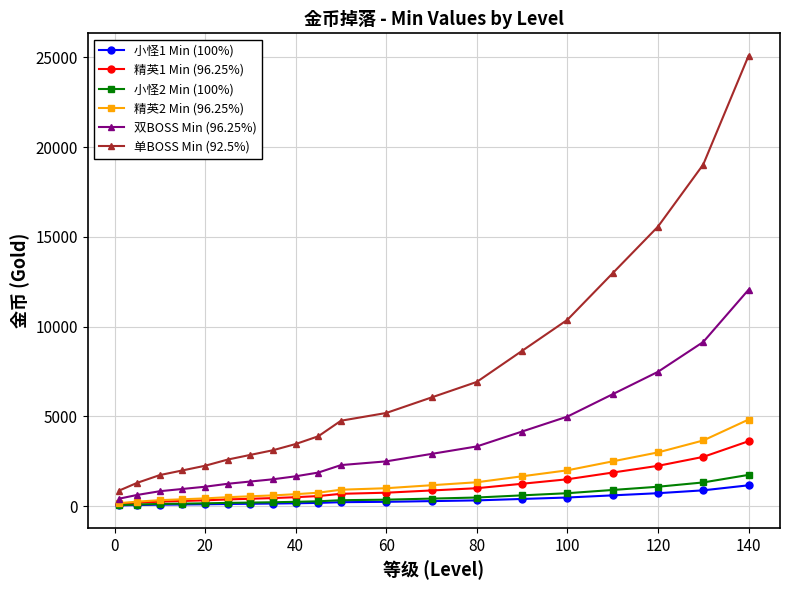

Which series has the largest total across all categories?

单BOSS Min (92.5%)